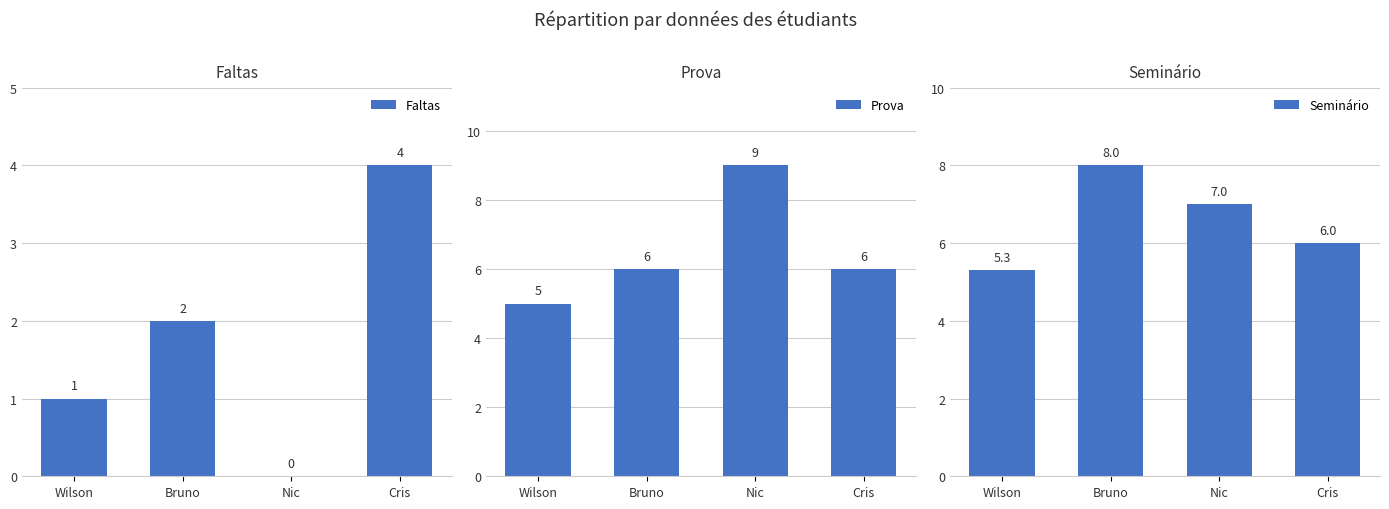

Reading left to right, what are all the values shown in this chart?

Faltas: Wilson=1.0	Bruno=2.0	Nic=0.0	Cris=4.0
Prova: Wilson=5.0	Bruno=6.0	Nic=9.0	Cris=6.0
Seminário: Wilson=5.3	Bruno=8.0	Nic=7.0	Cris=6.0